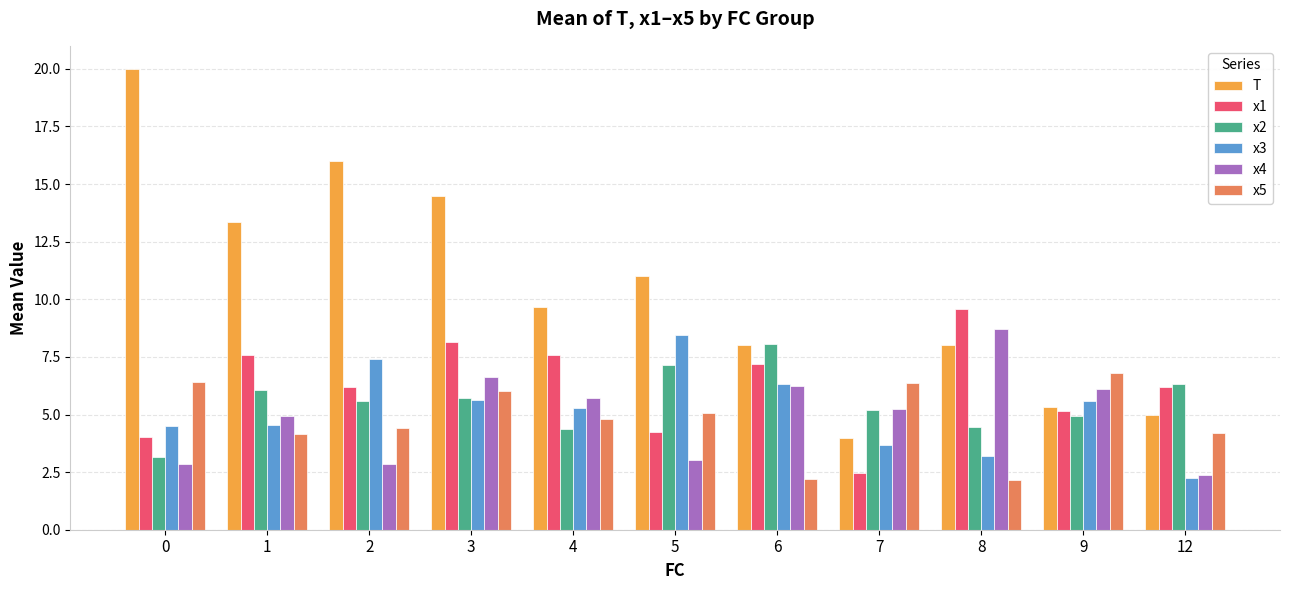

Reading left to right, transcribe all the data shown in this chart.

T: 0=20.0	1=13.3	2=16.0	3=14.5	4=9.7	5=11.0	6=8.0	7=4.0	8=8.0	9=5.3	12=5.0
x1: 0=4.0	1=7.6	2=6.2	3=8.2	4=7.6	5=4.2	6=7.2	7=2.5	8=9.6	9=5.2	12=6.2
x2: 0=3.2	1=6.0	2=5.6	3=5.7	4=4.4	5=7.1	6=8.1	7=5.2	8=4.4	9=4.9	12=6.3
x3: 0=4.5	1=4.5	2=7.4	3=5.6	4=5.3	5=8.5	6=6.3	7=3.7	8=3.2	9=5.6	12=2.2
x4: 0=2.9	1=4.9	2=2.9	3=6.6	4=5.7	5=3.0	6=6.2	7=5.2	8=8.7	9=6.1	12=2.4
x5: 0=6.4	1=4.2	2=4.4	3=6.0	4=4.8	5=5.1	6=2.2	7=6.4	8=2.2	9=6.8	12=4.2